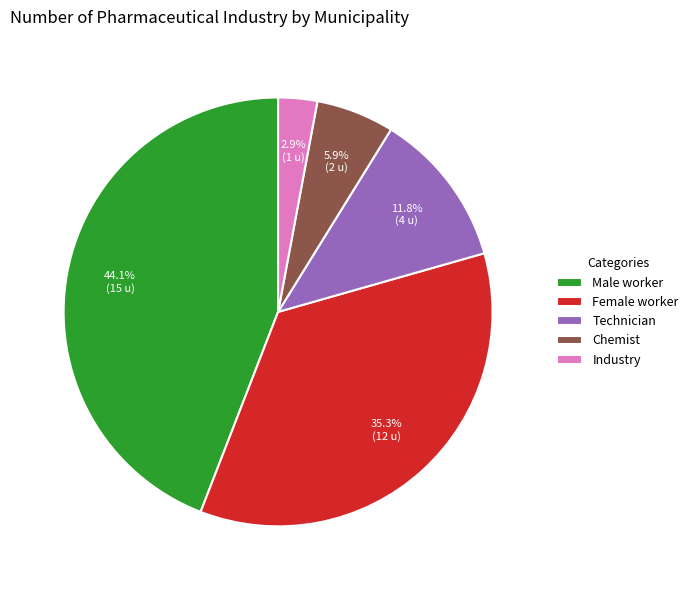

Approximately how many times larger is the value at Male worker compared to Chemist?

7.5